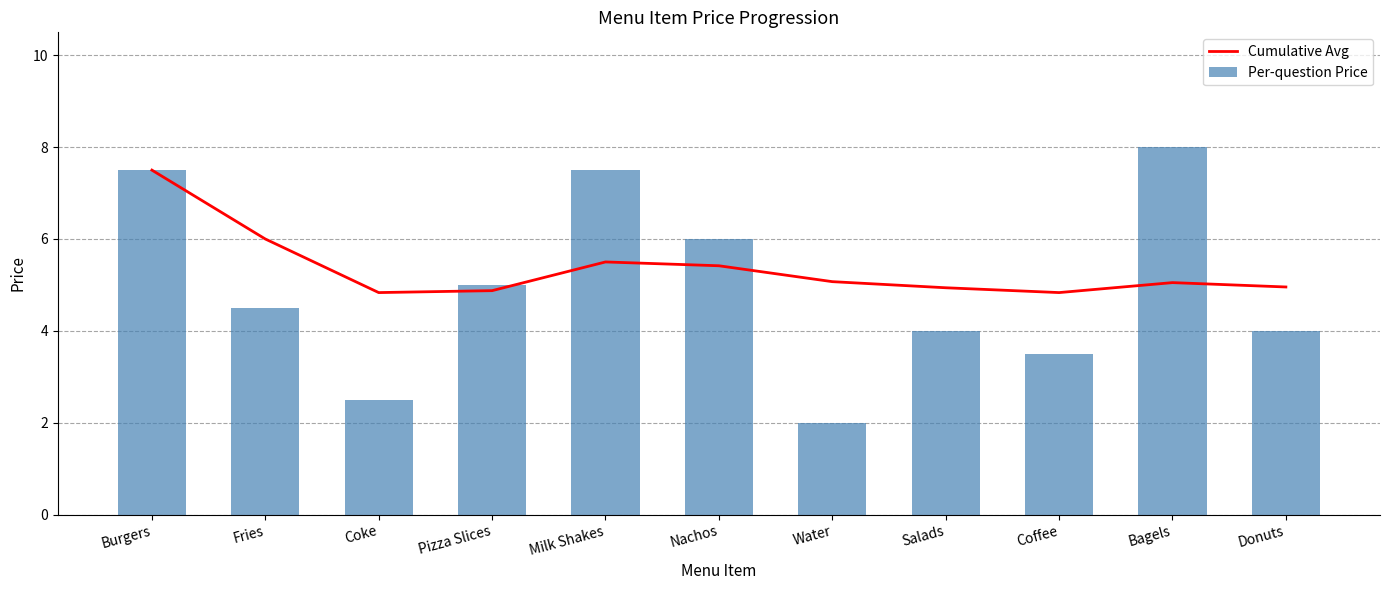

Are the bars horizontal?

No